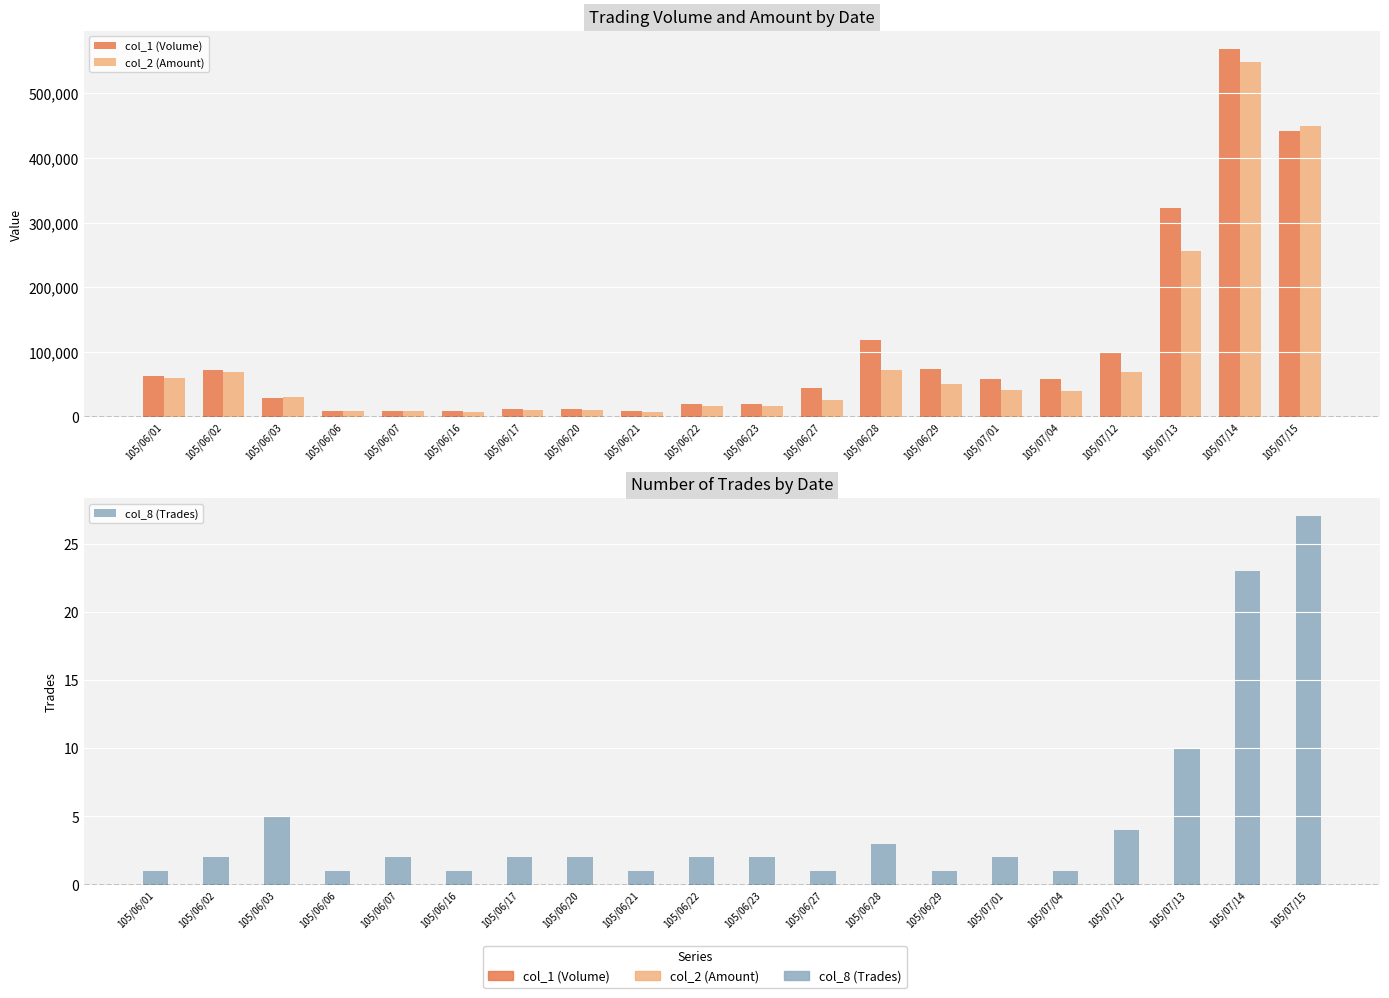

Which series has the largest range (max minus min)?

col_1 (Volume)